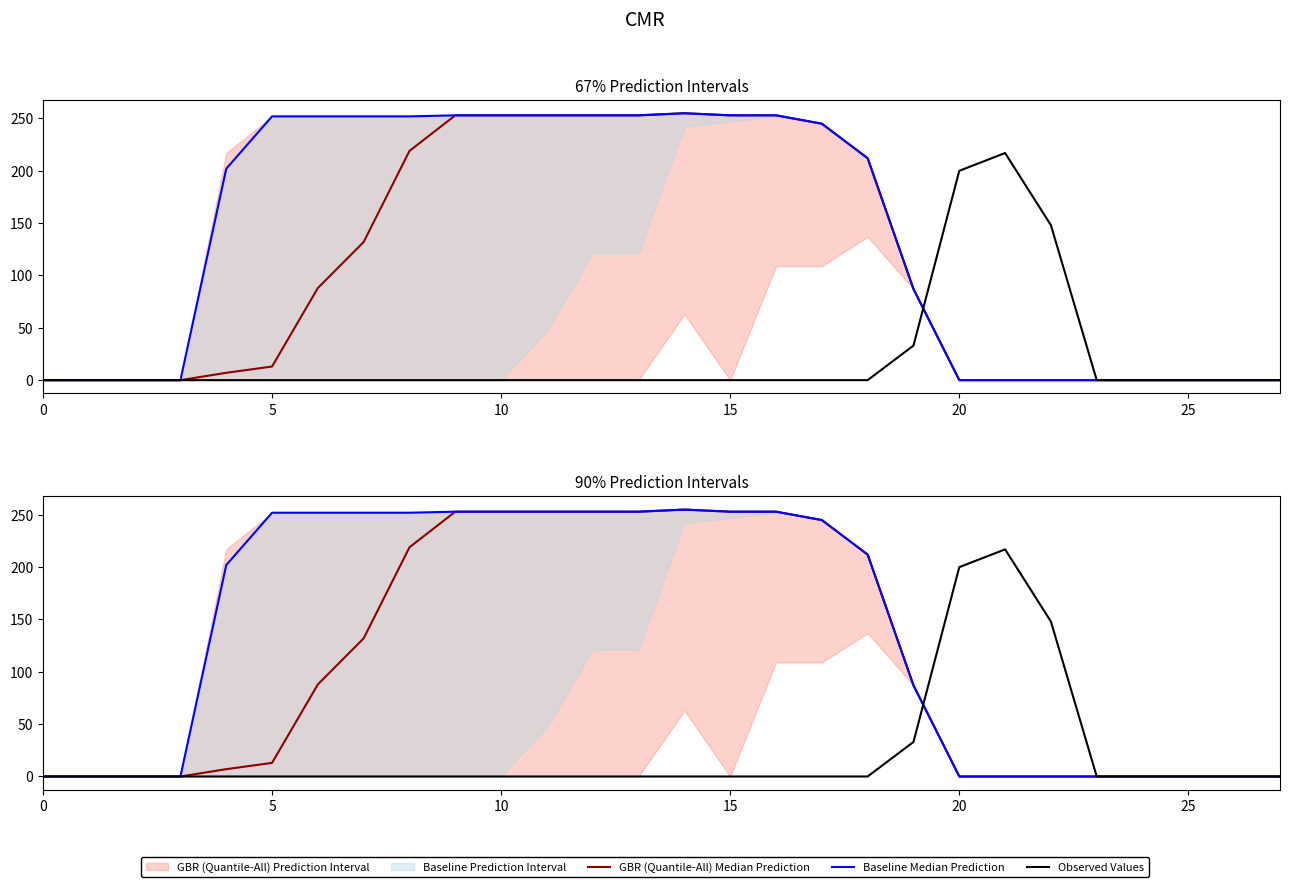

Which series has the widest spread of values?

GBR (Quantile-All) Median Prediction